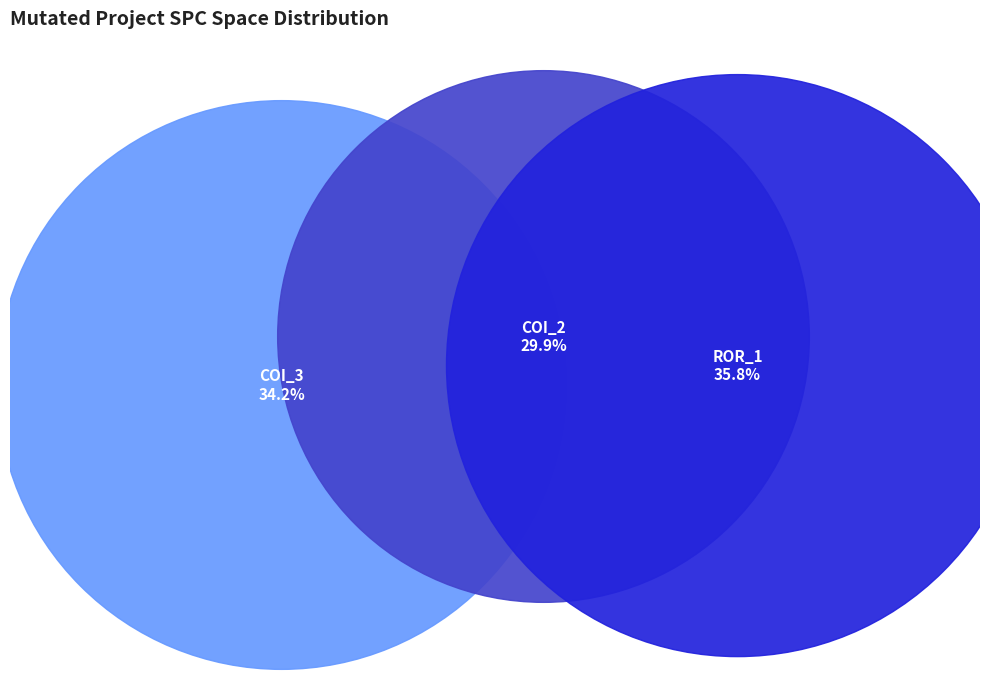

Between AutoResponder.EmailSystem.Client.COI_3 and AutoResponder.EmailSystem.Client.COI_2, which is larger?

AutoResponder.EmailSystem.Client.COI_3